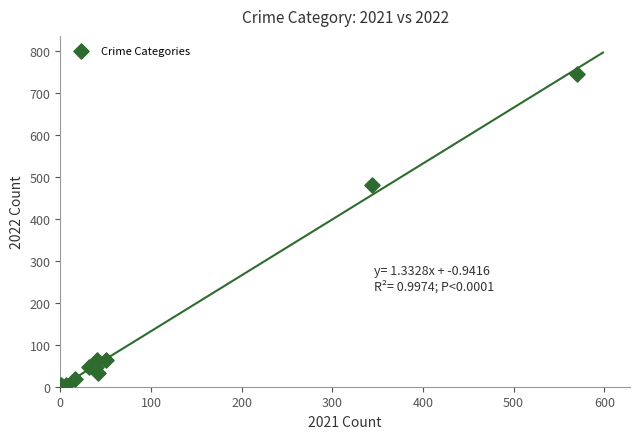

What Y value in the scatter plot is closest to 374?

482